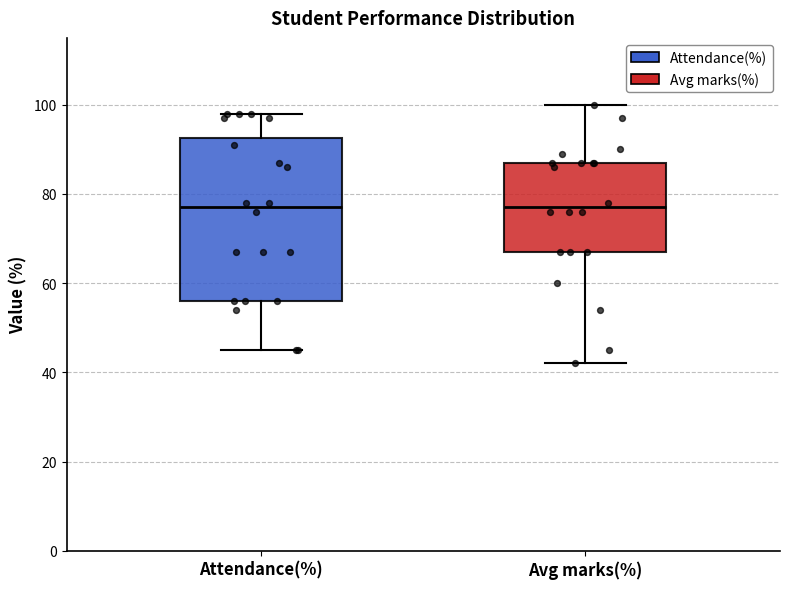

Reading left to right, transcribe this box plot: for each box, give where its median line is, the range the box spans, and where its two whiskers end, as read against the y-axis. The values are not printed on the chart, so give them approximately, as read against the axis.

Attendance(%): median 78, box 56 to 92, whiskers 46 to 98
Avg marks(%): median 78, box 68 to 88, whiskers 42 to 100